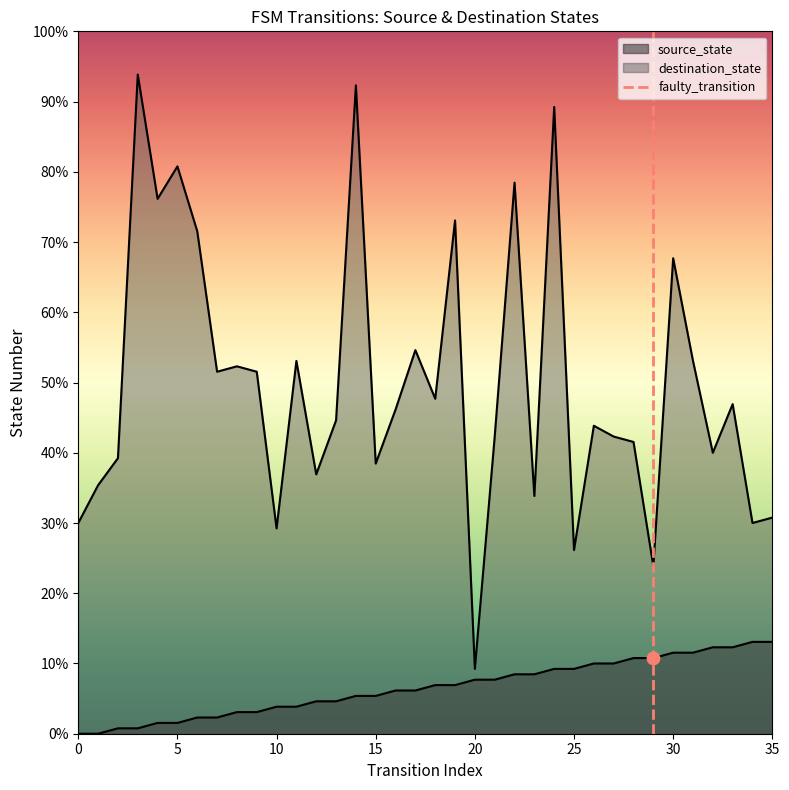

Which has a higher value, 5 or 0?

5